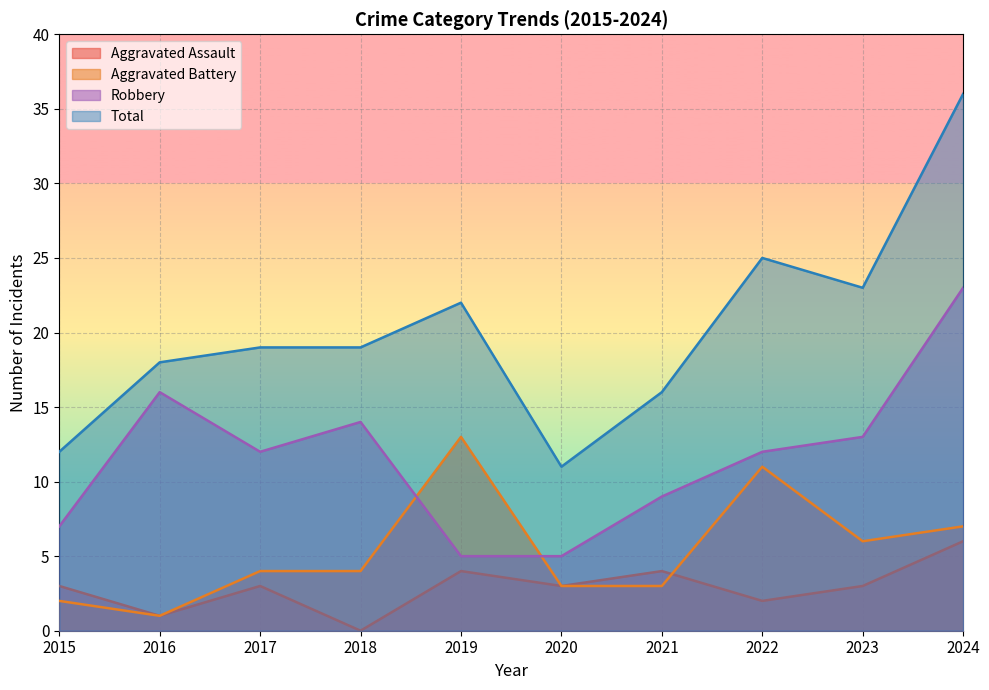

Between 2015 and 2020, which is larger?

2015